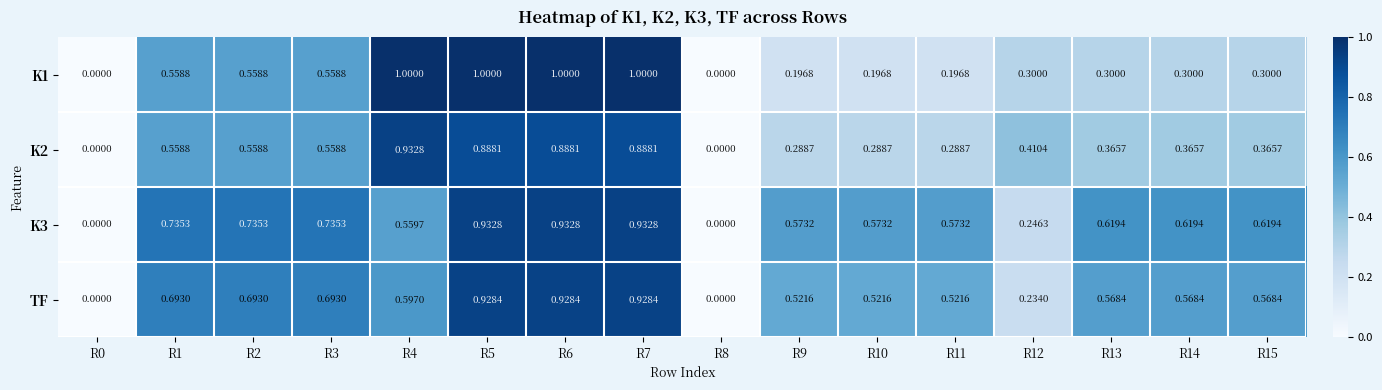

Which category has the lowest value across all series?

R0